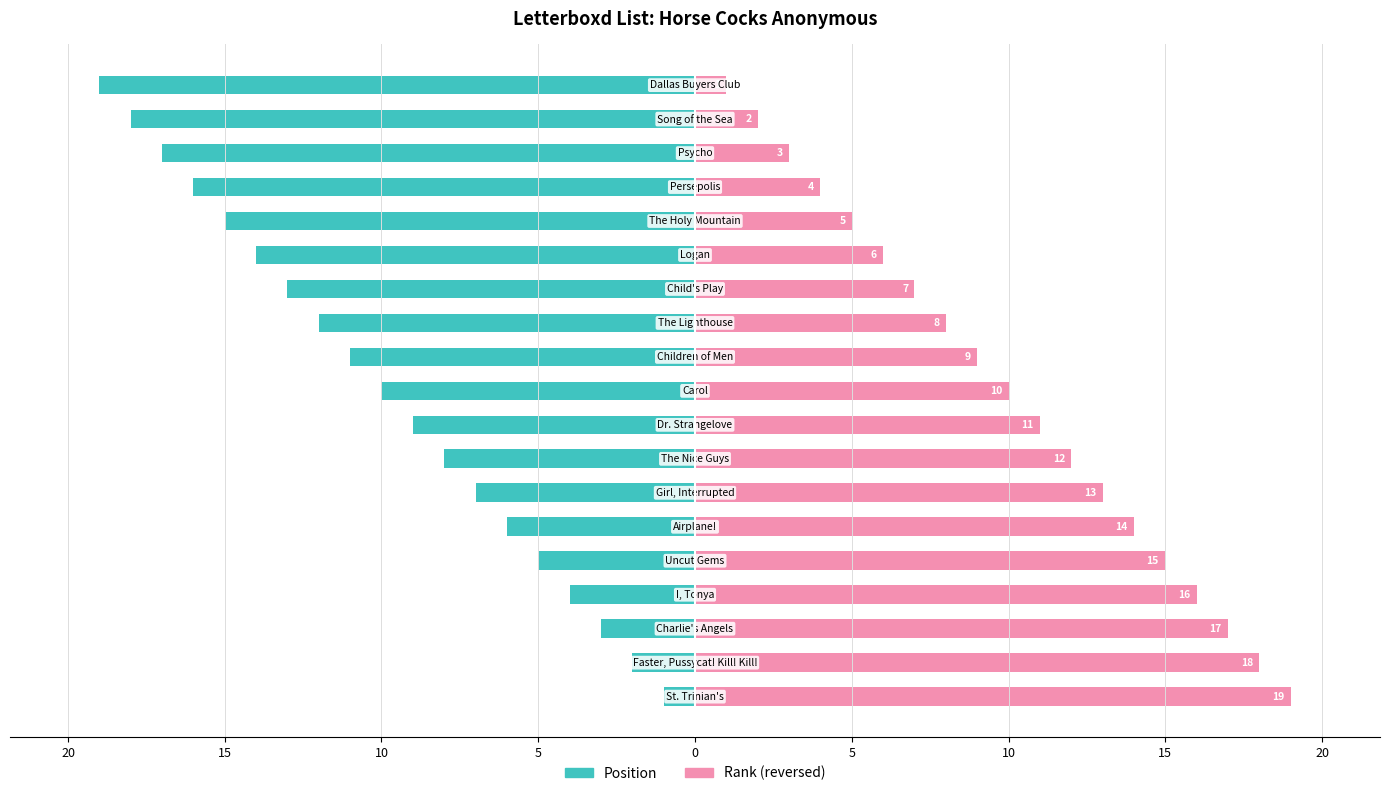

List the series in order of their overall mean, lowest first.

Position, Rank (reversed)